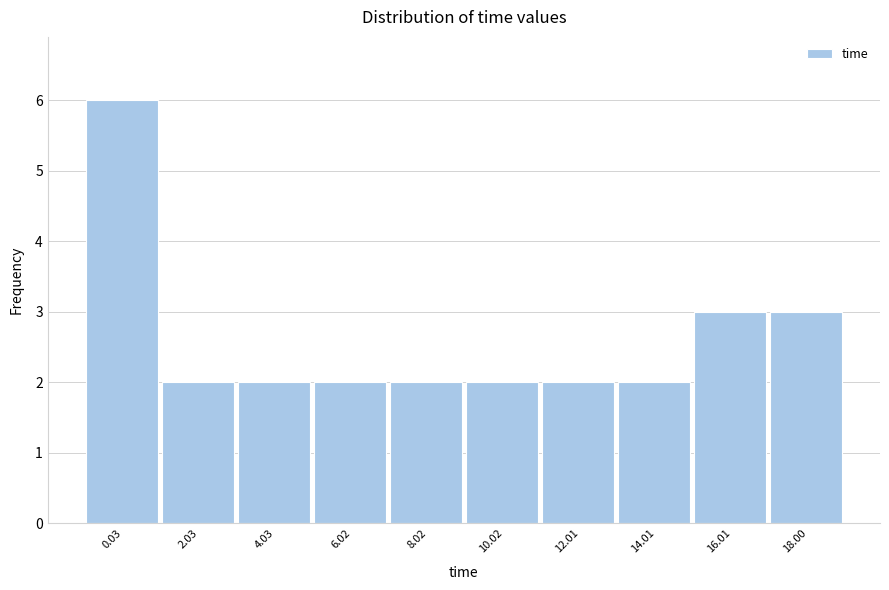

Reading right to left, list all the values displayed in this chart.

3	3	2	2	2	2	2	2	2	6